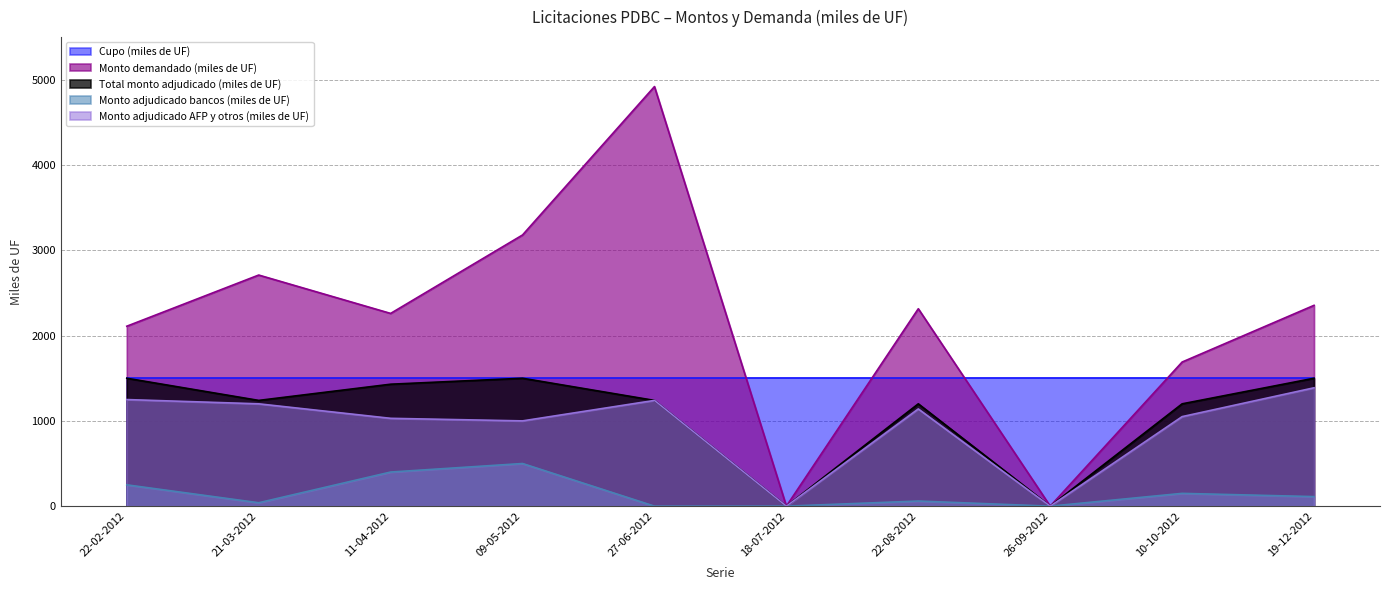

What is the minimum value for Cupo (miles de UF)?

1500